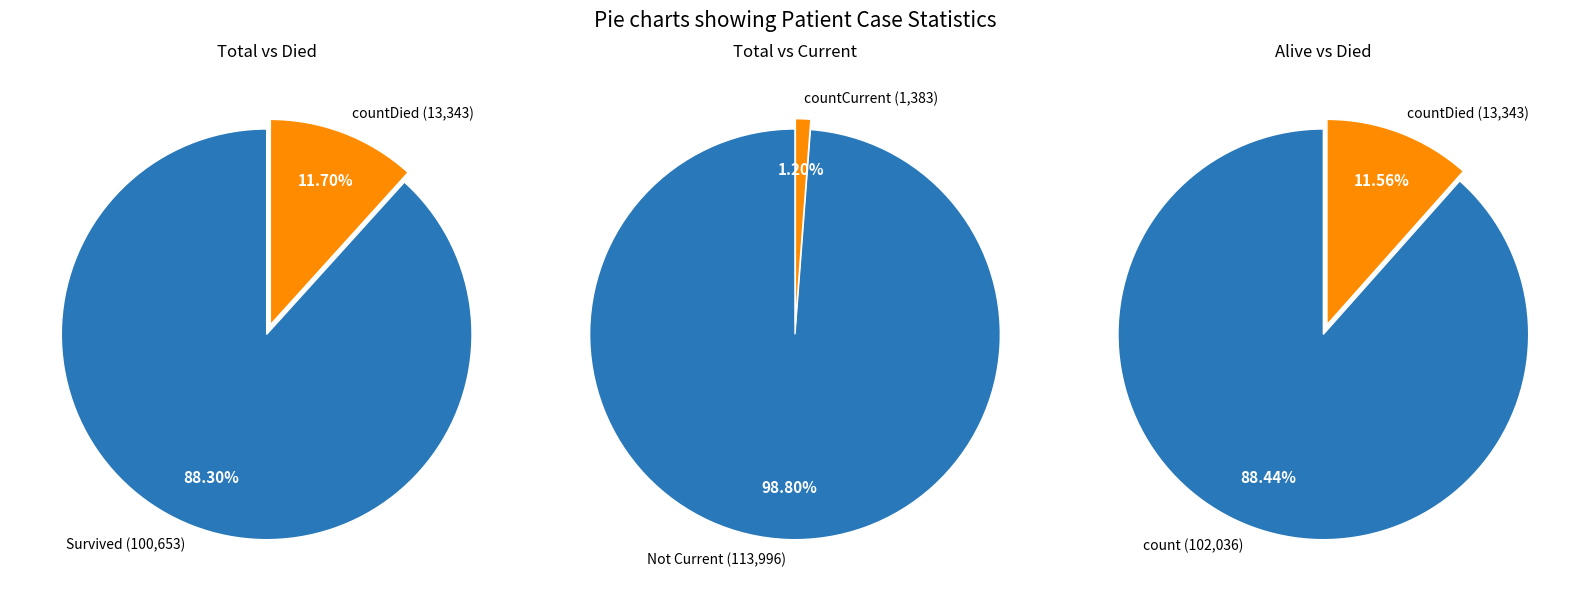

What percentage is the countCurrent slice, to the nearest percent?

1%